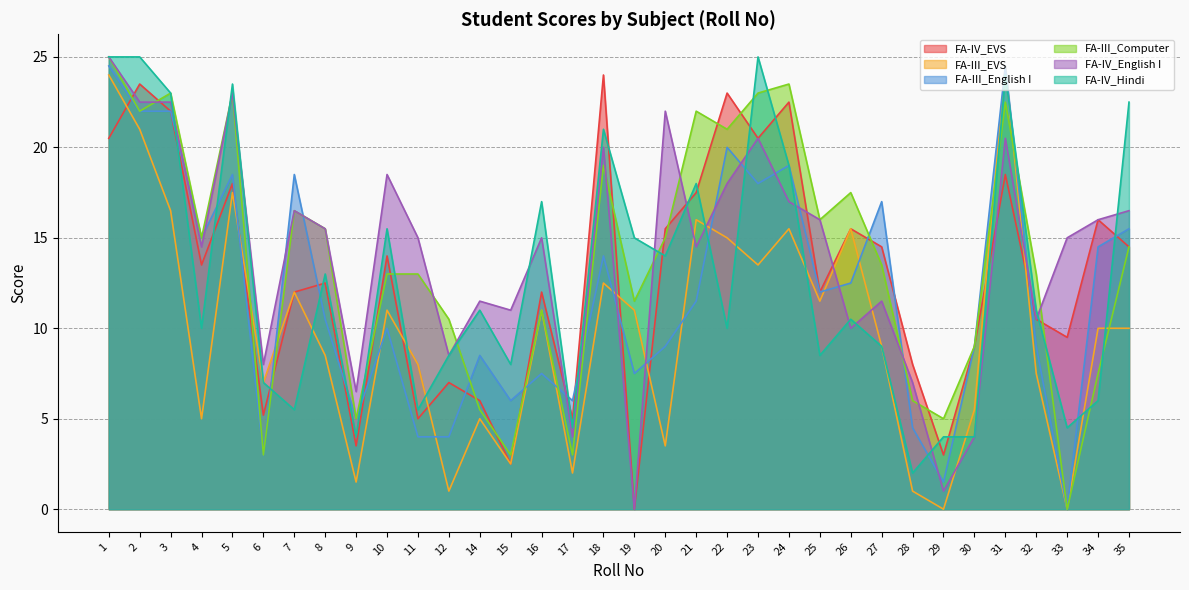

What is the value of the FA-III_English I point at the 21st from the left?

20.0